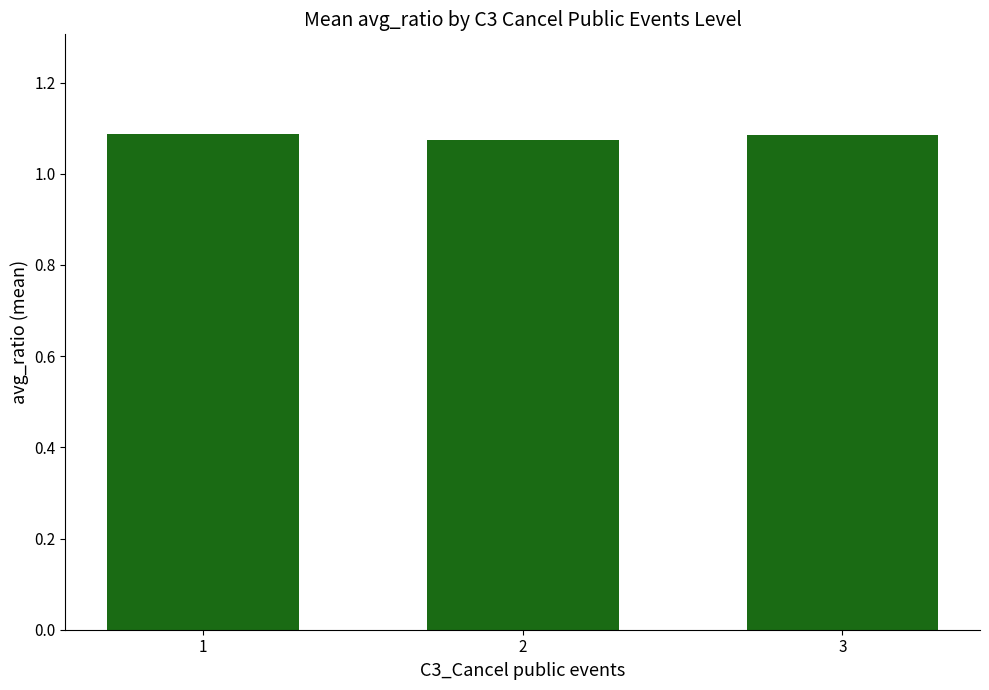

What is the sum of all values?

3.2